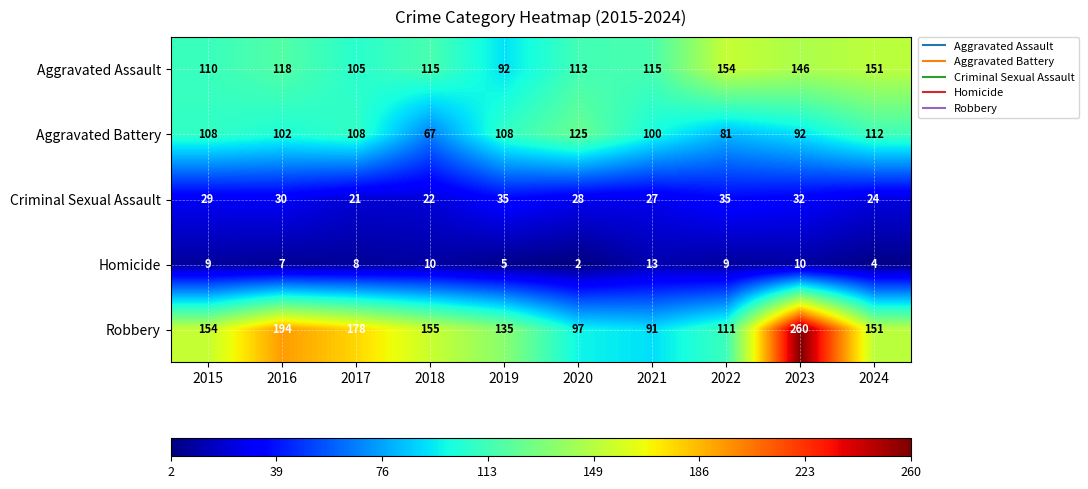

What is the difference between the highest and lowest values at 2024?

147